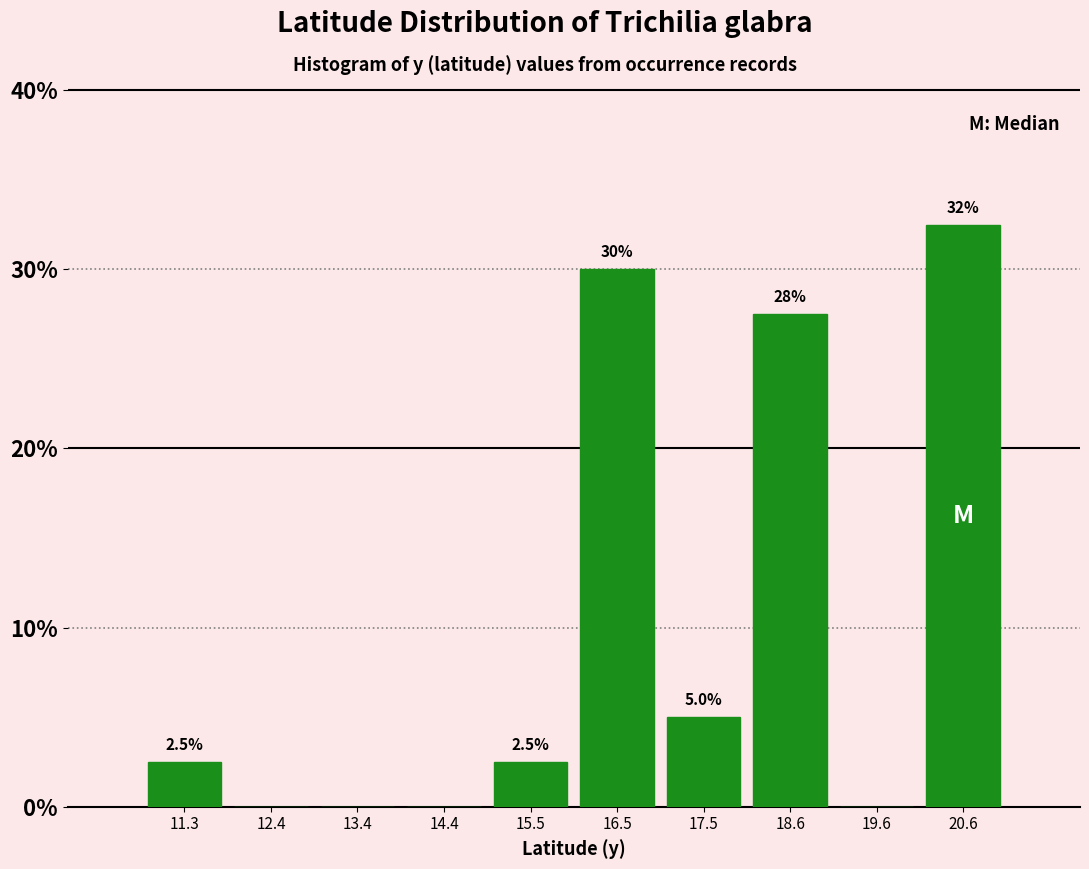

Over which range of the x-axis is the bar tallest?

20.2 to 21.2